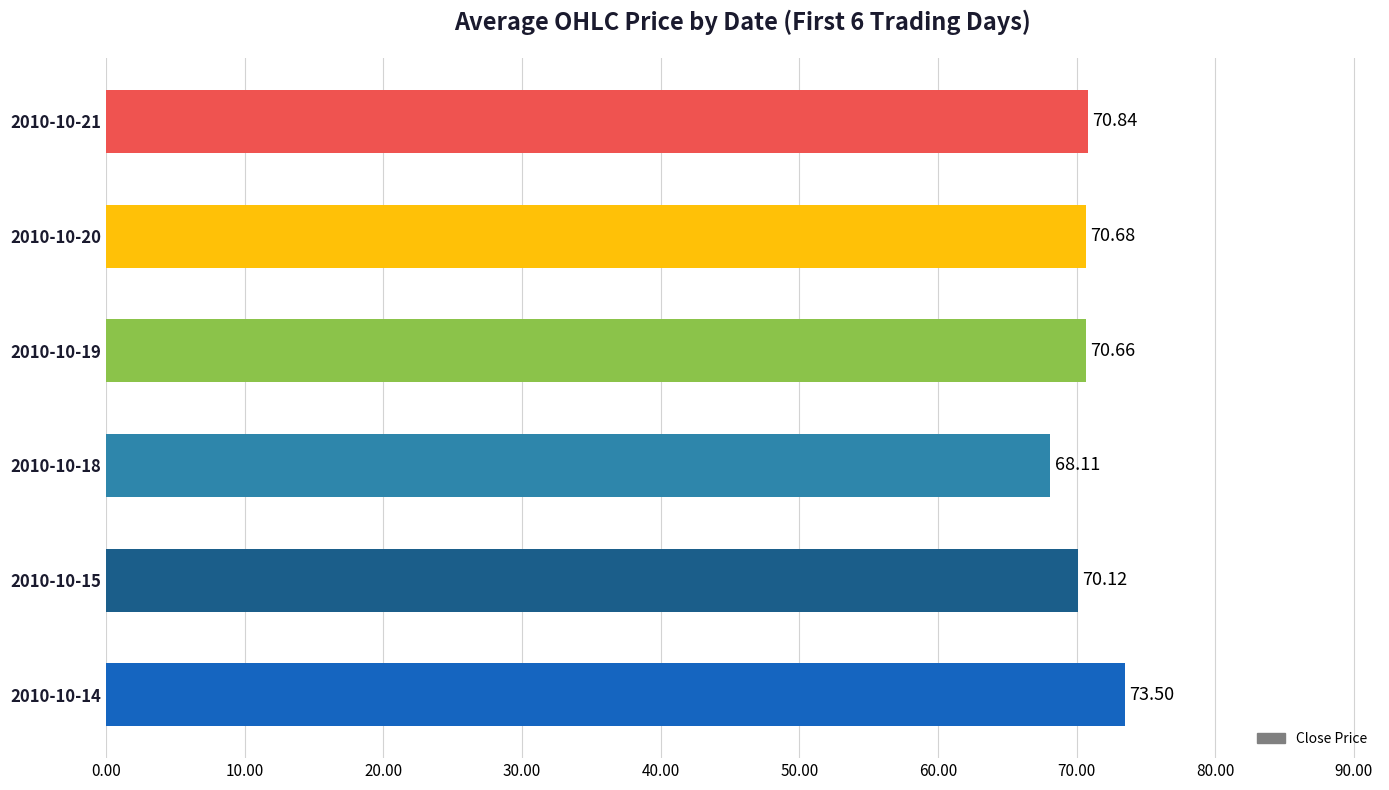

Which has a higher value, 2010-10-18 or 2010-10-19?

2010-10-19